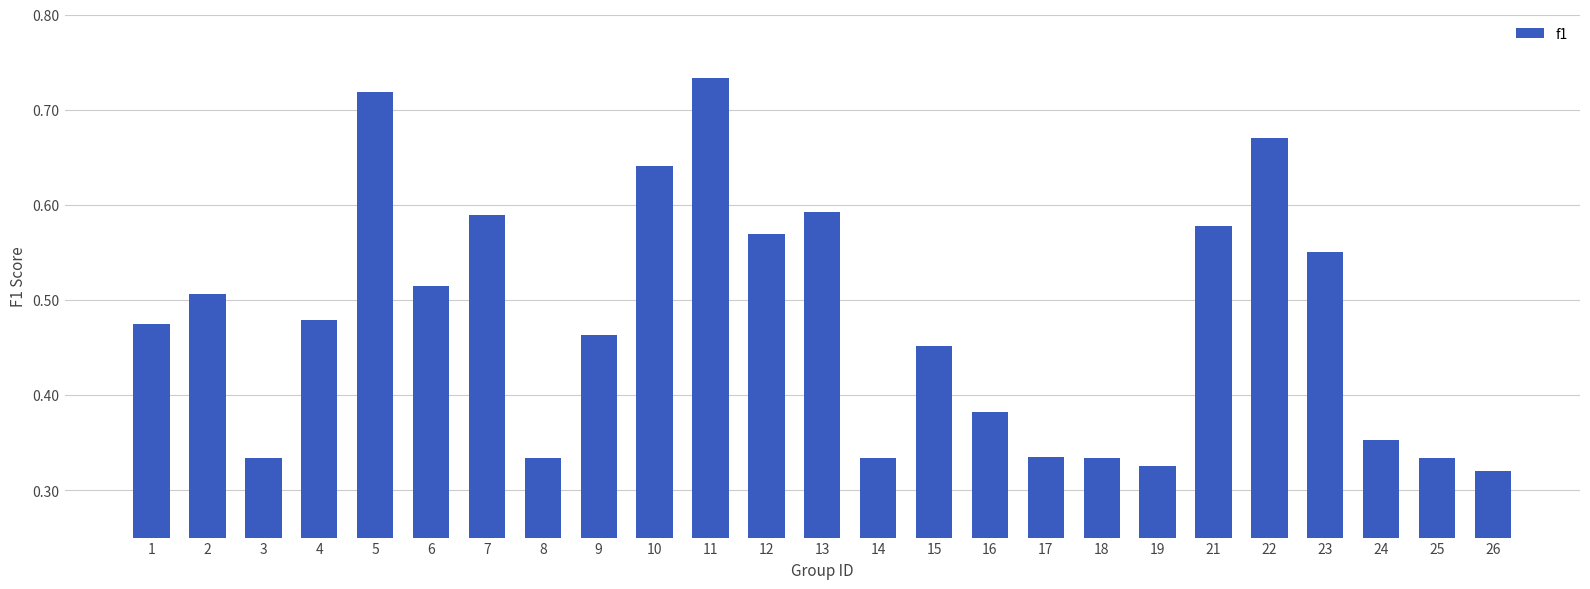

How many bars are there in total?

25